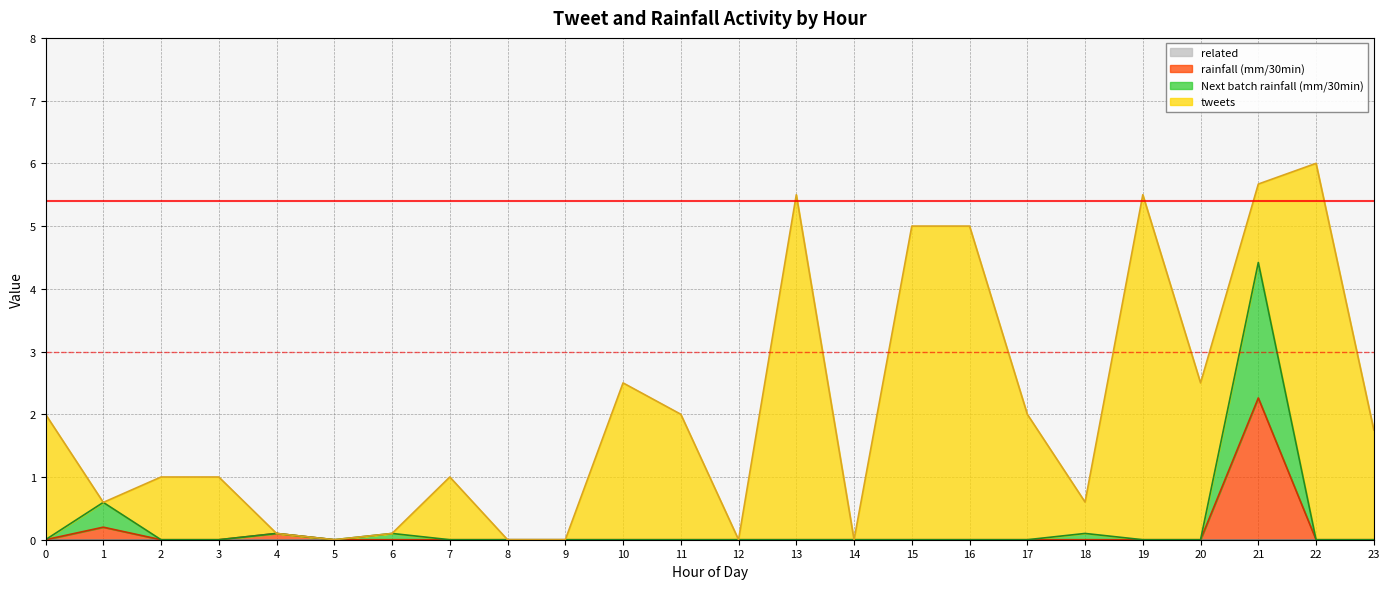

What is the total value across all series at 23?

1.8